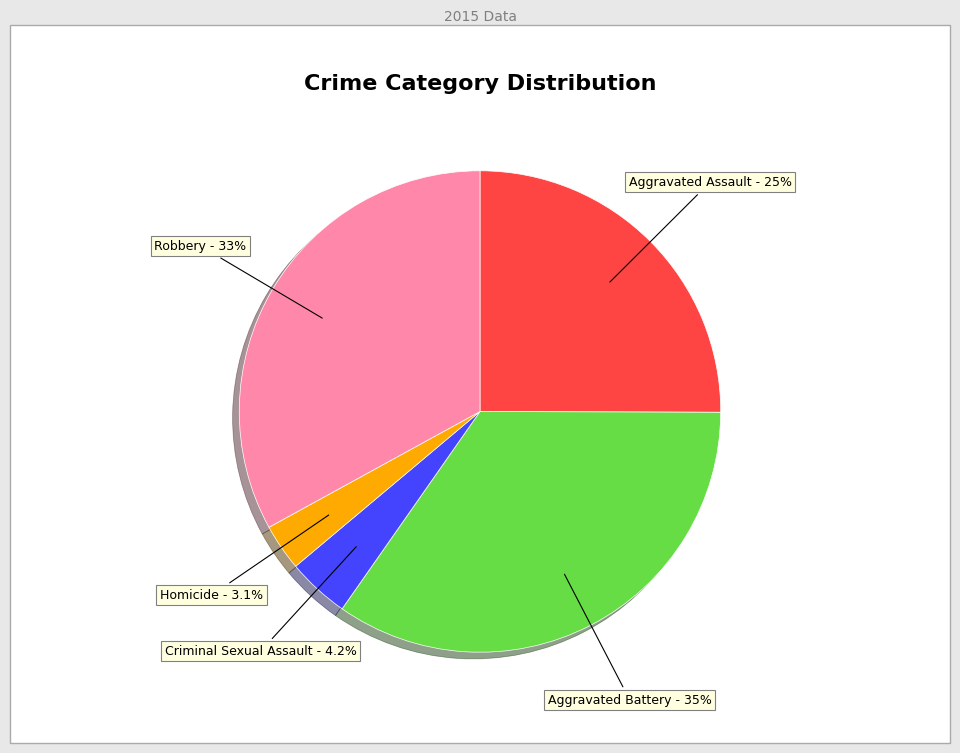

Which has a higher value, Aggravated Battery or Robbery?

Aggravated Battery